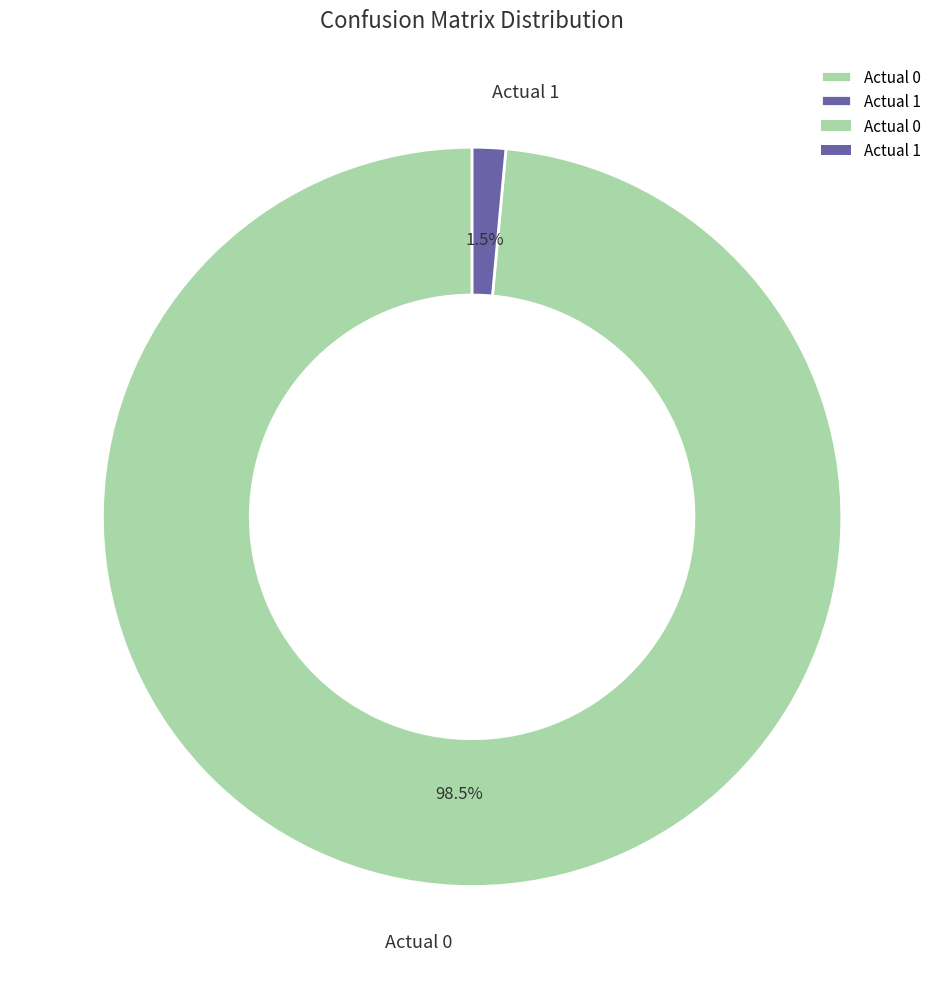

Which category has the smallest portion of the pie?

Actual 1